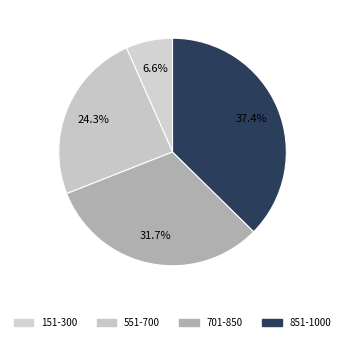

Combined, do 701-850 and 151-300 account for over 50%?

No